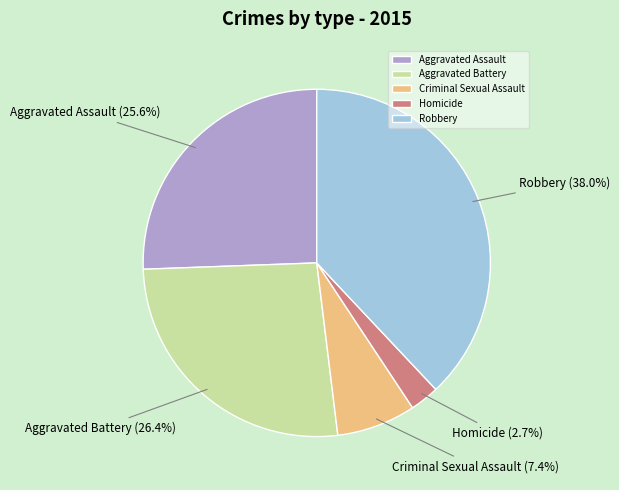

What percentage is the Robbery slice, to the nearest percent?

38%